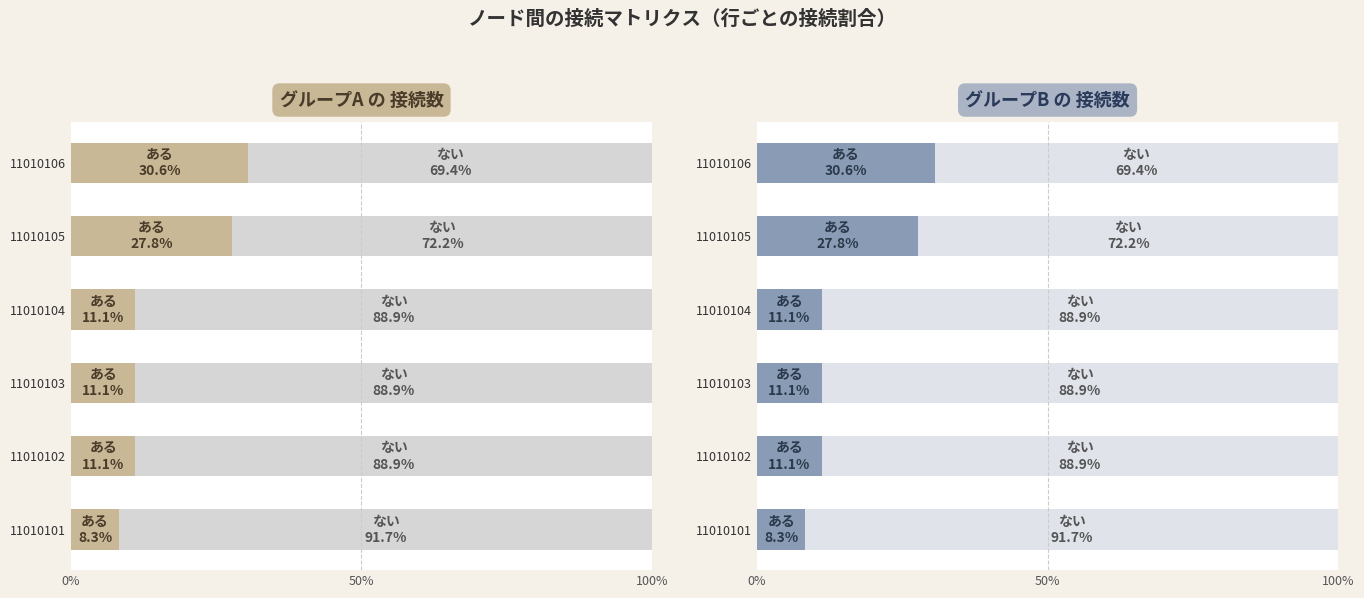

What is the value of the ある bar at the 6th from the left?

30.6